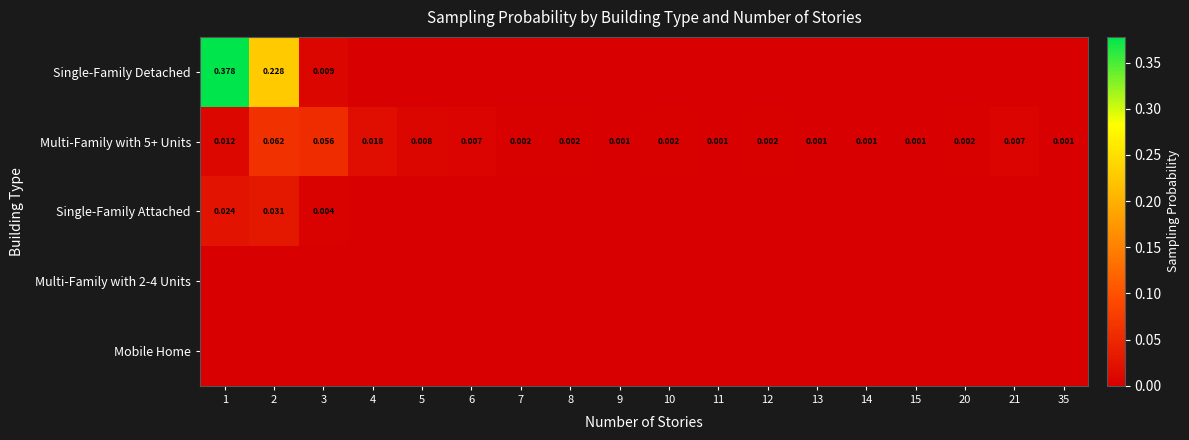

Count the Single-Family Attached values in the range 0 to 1.

18